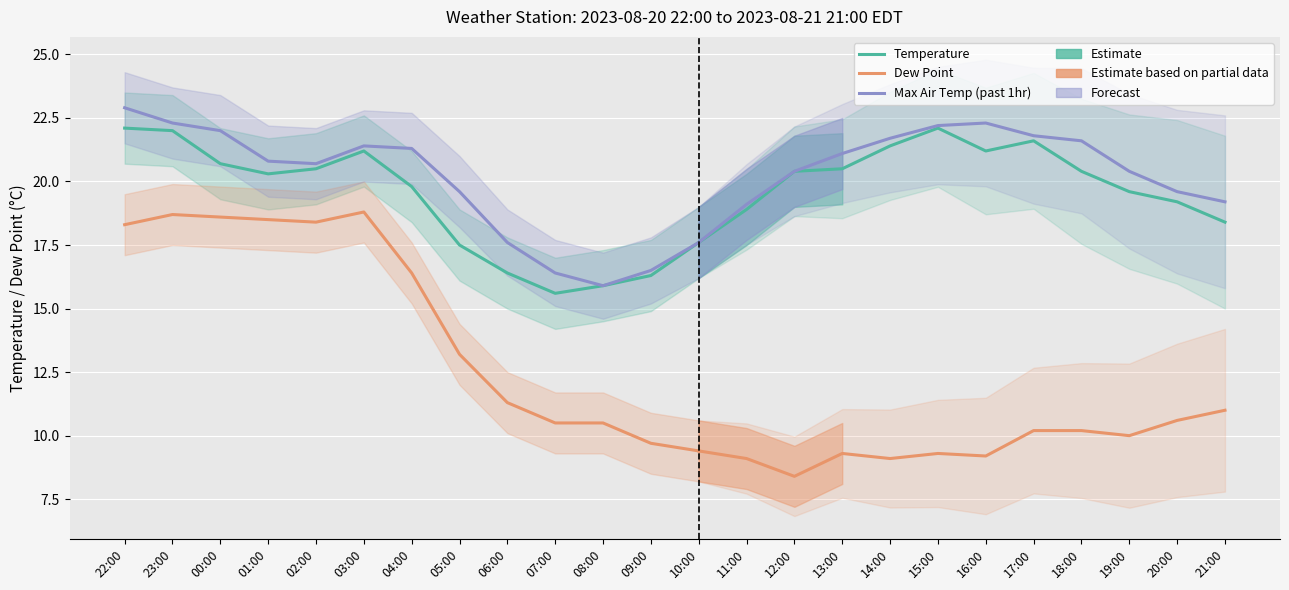

Which series has the largest range (max minus min)?

Dew Point